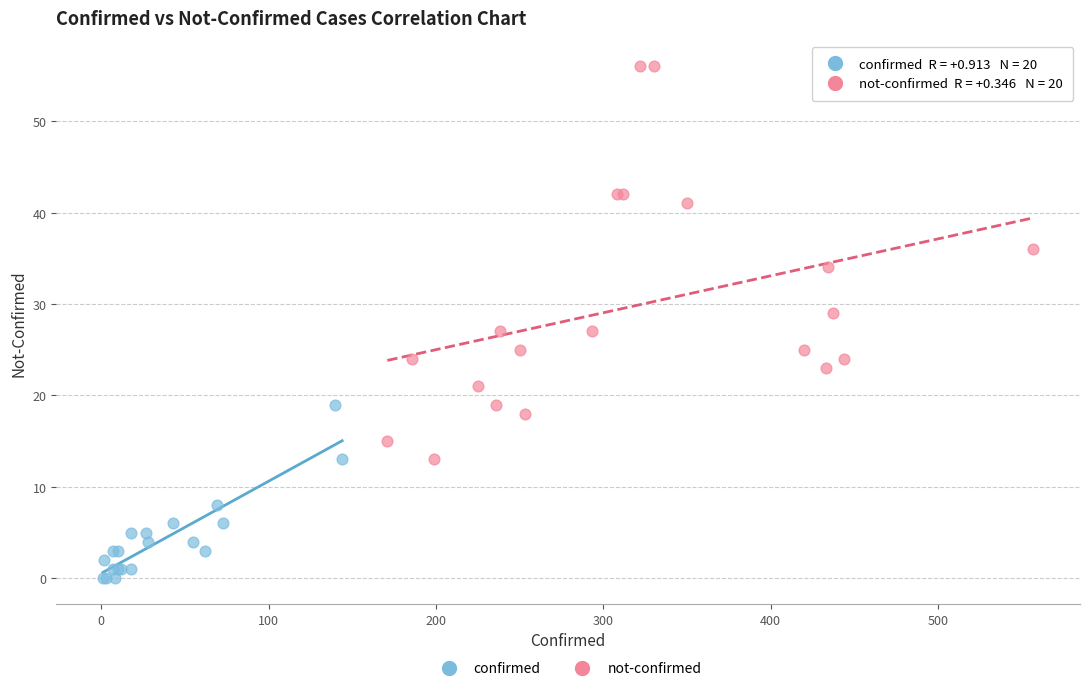

Which series has the largest Y range (max minus min)?

not-confirmed